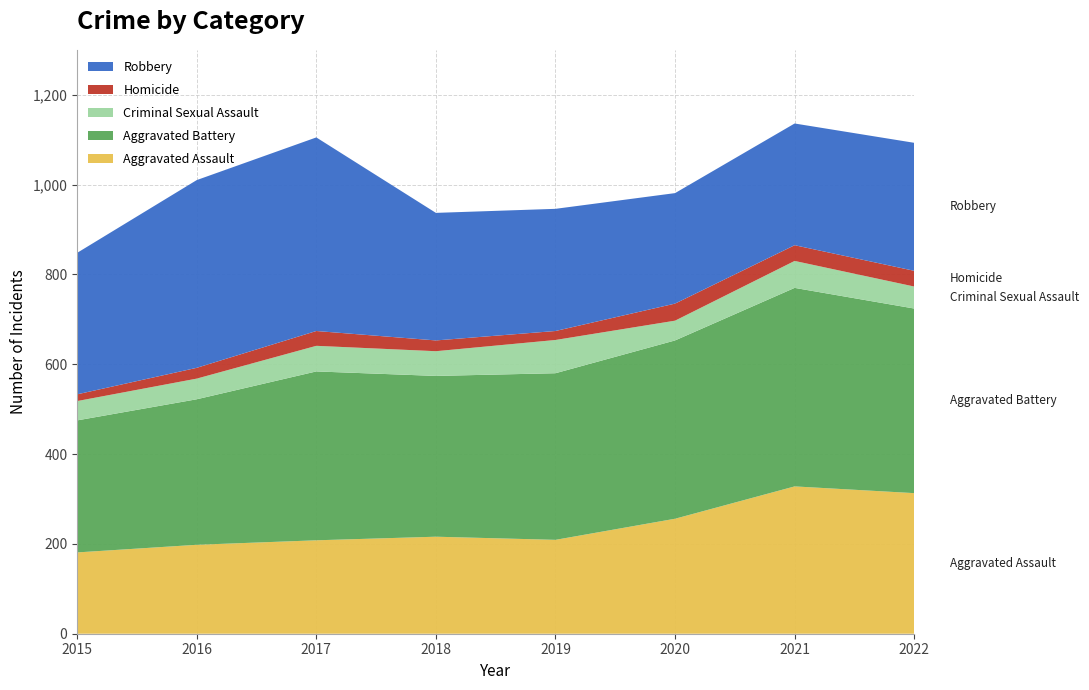

Reading right to left, what are all the values shown in this chart?

Aggravated Assault: 313	328	256	209	216	208	198	181
Aggravated Battery: 411	442	397	371	358	376	324	294
Criminal Sexual Assault: 49	60	44	74	55	57	46	43
Homicide: 35	35	38	20	24	33	24	15
Robbery: 285	271	246	272	284	431	418	315